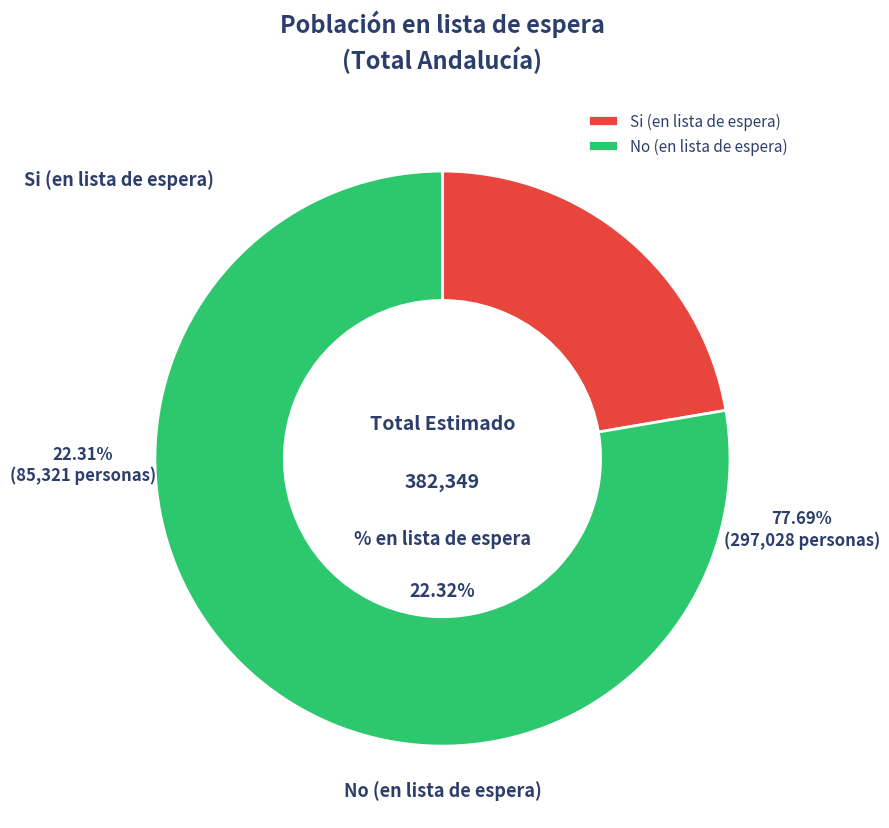

What is the difference between the highest and lowest values at Total?

211707